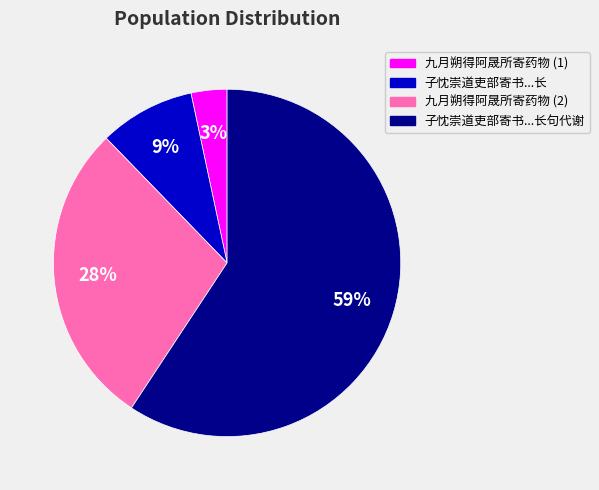

Is there a majority slice in this chart?

Yes